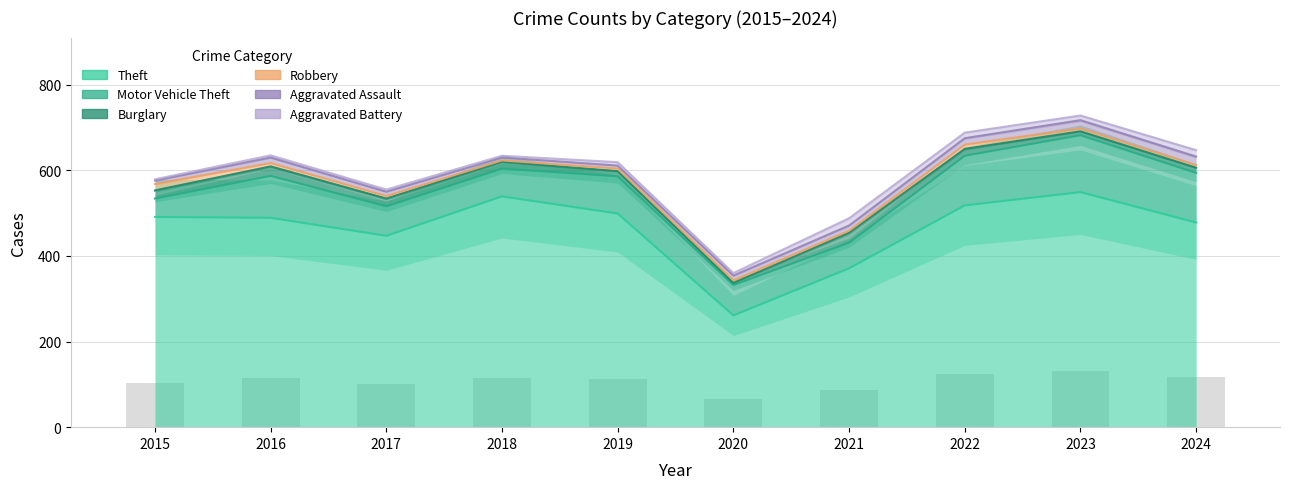

Rank the series by their maximum value, from lowest to highest.

Robbery, Aggravated Battery, Aggravated Assault, Burglary, Motor Vehicle Theft, Theft